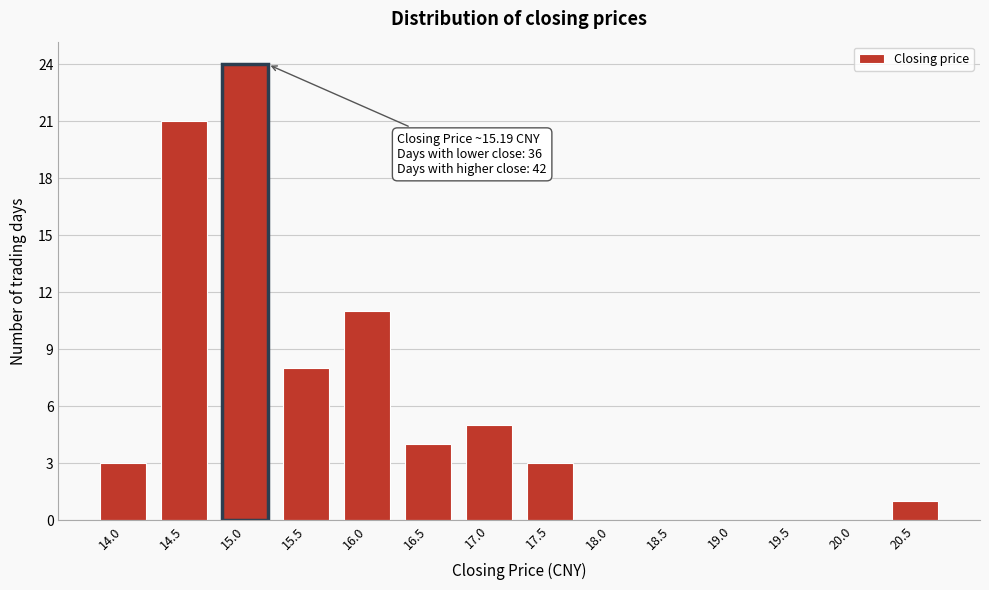

Reading left to right, transcribe all the data shown in this chart.

14.0=3	14.5=21	15.0=24	15.5=8	16.0=11	16.5=4	17.0=5	17.5=3	18.0=0	18.5=0	19.0=0	19.5=0	20.0=0	20.5=1